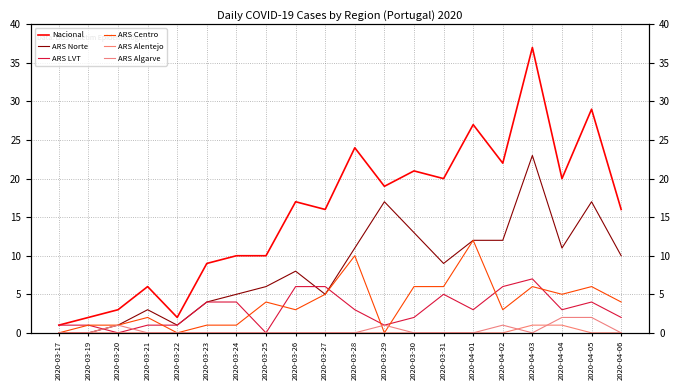

Does the chart display data point markers on the line(s)?

No